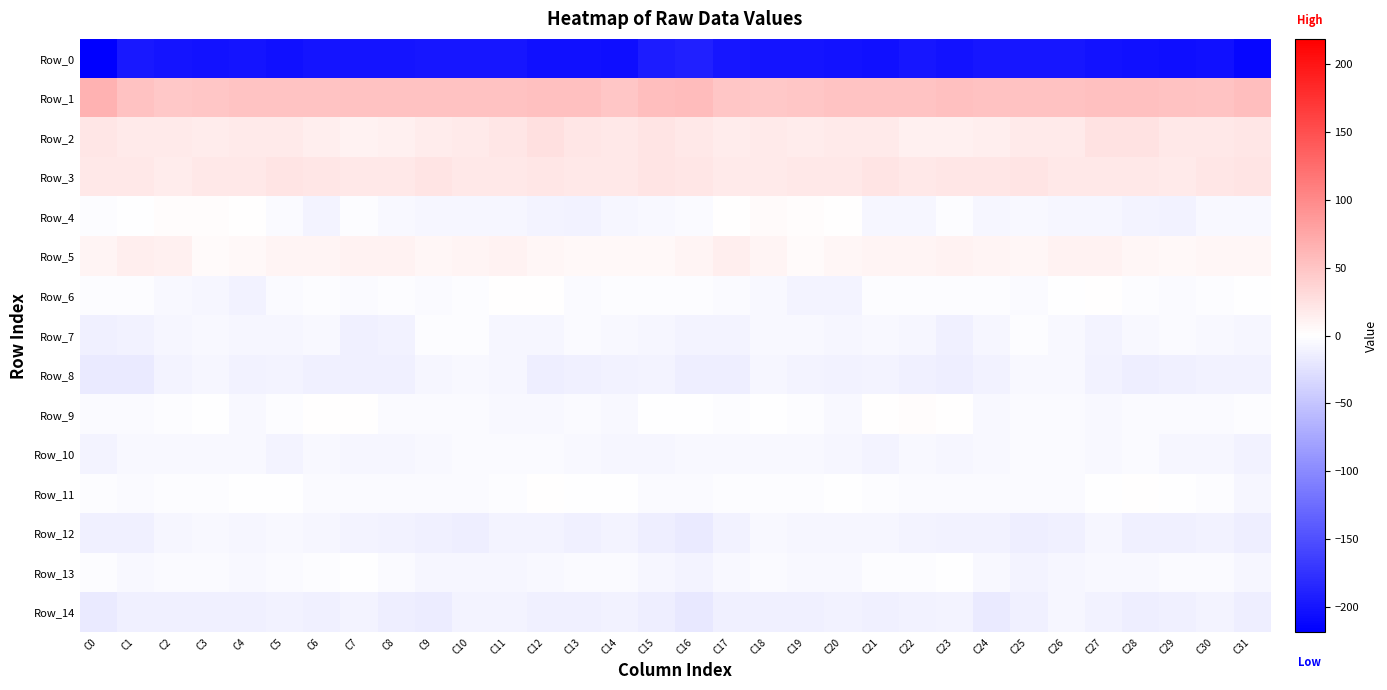

Which has a higher value, C12 or C11?

C11